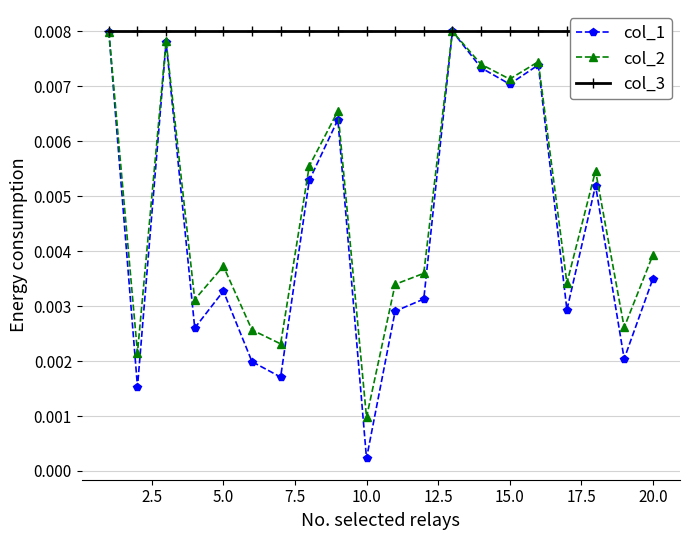

True or false: col_2 has more than 0 interior local peaks.

True